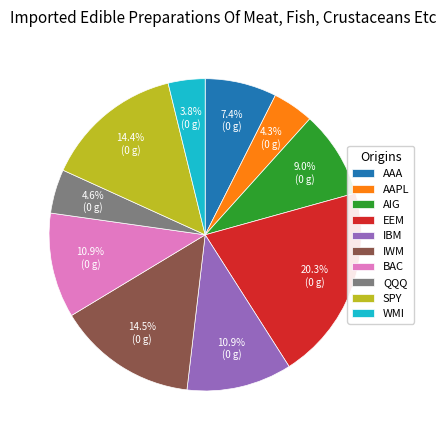

What is the largest slice in the pie chart?

EEM